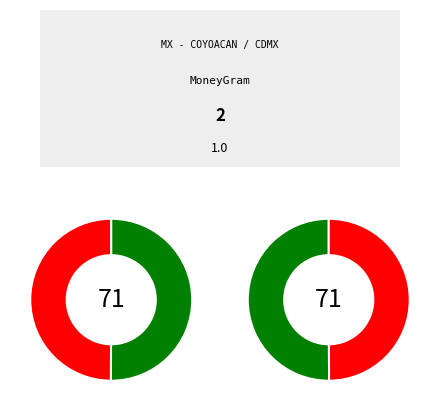

The TELECOMM - #TELECOMM 09042 - COYOACAN - slice represents 56% of the pie. True or false?

False